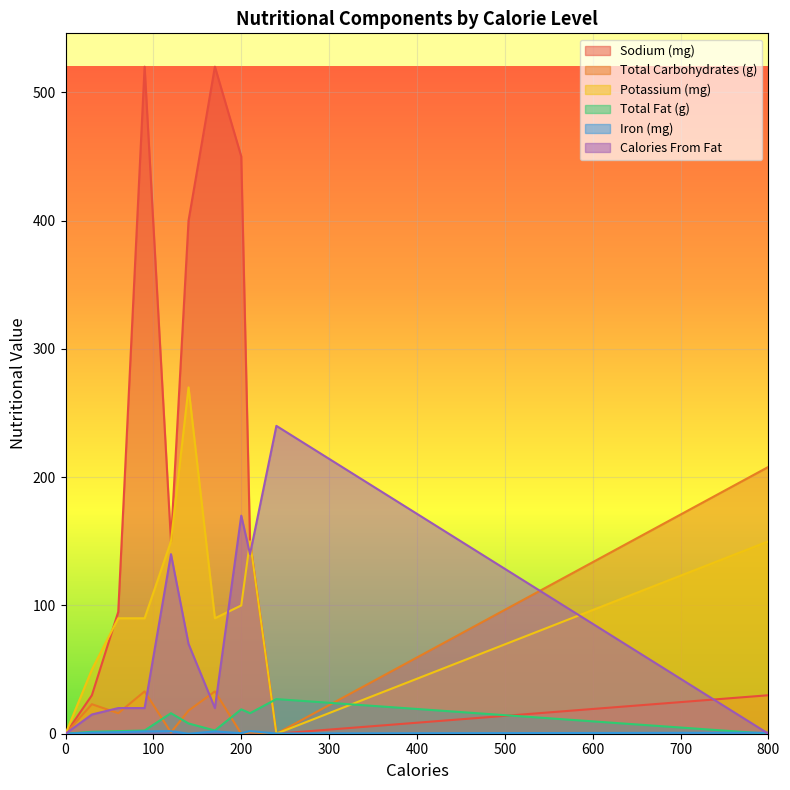

Where is the first local maximum for Iron (mg)?

120